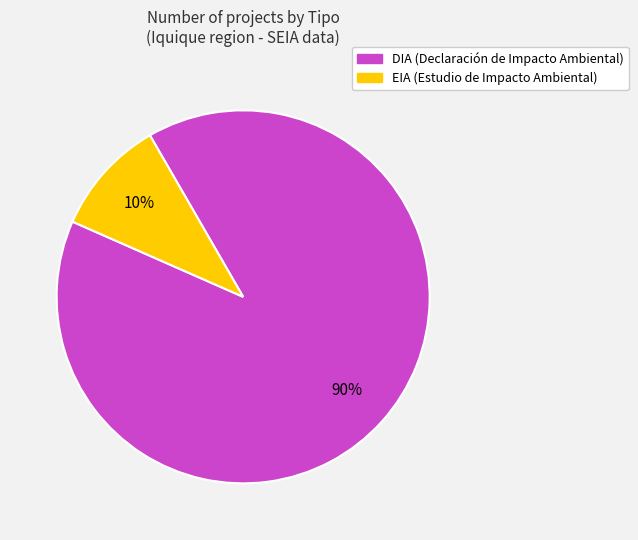

Do DIA and EIA together represent more than half of the pie?

Yes